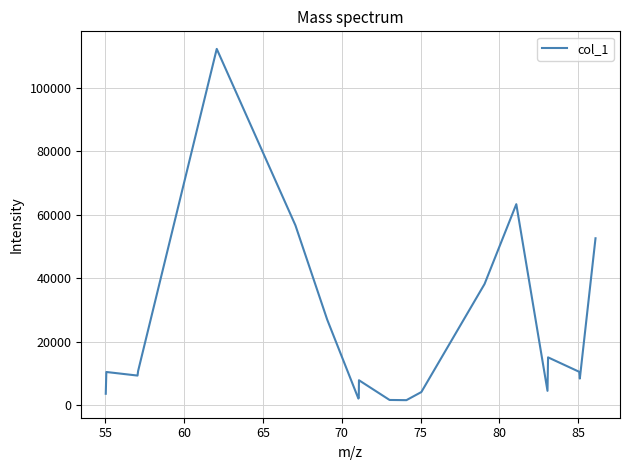

What is the difference between the second highest and minimum values?

61771.5